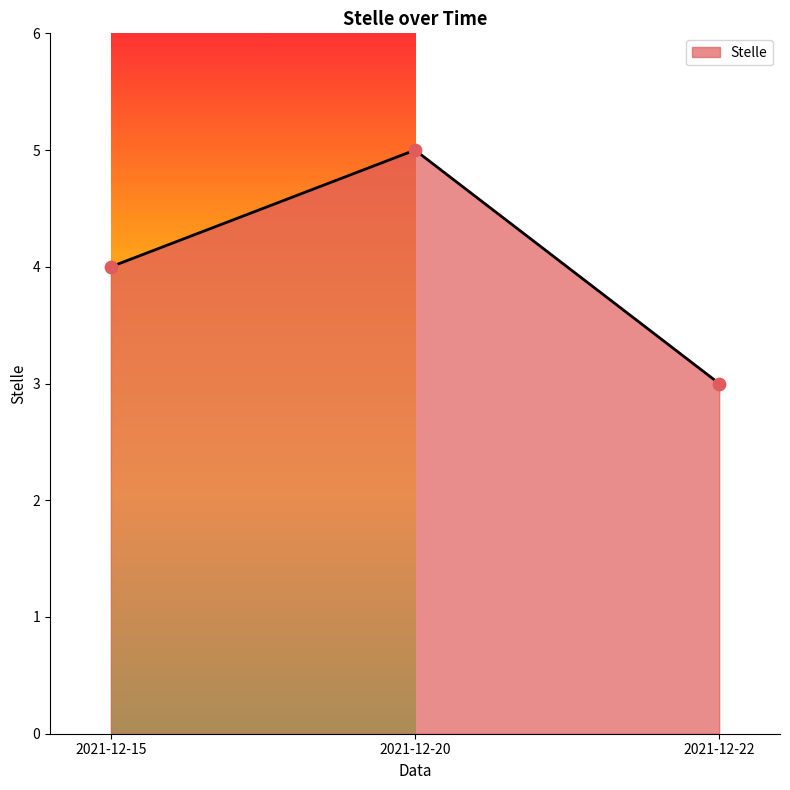

What is the ratio of the value at 2021-12-15 to the value at 2021-12-22?

1.3